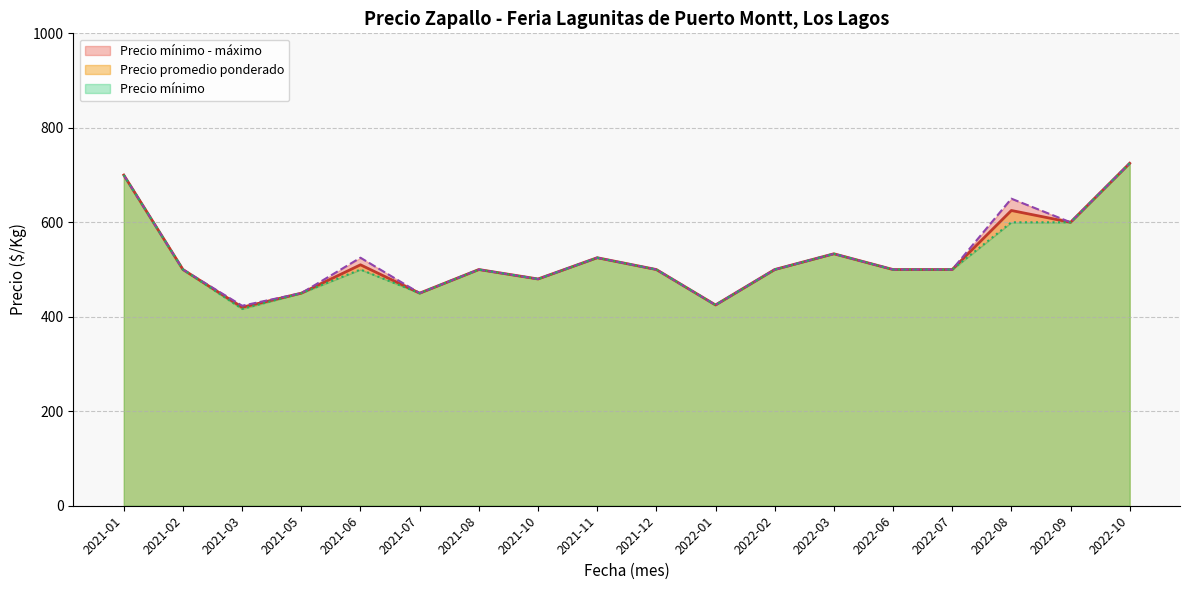

True or false: Precio máximo has a value of 220 at 2021-07.

False